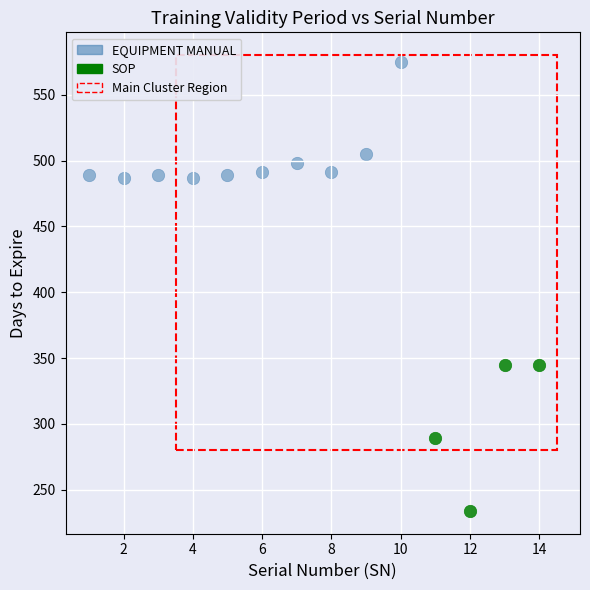

Which series contains the highest Y value?

EQUIPMENT MANUAL